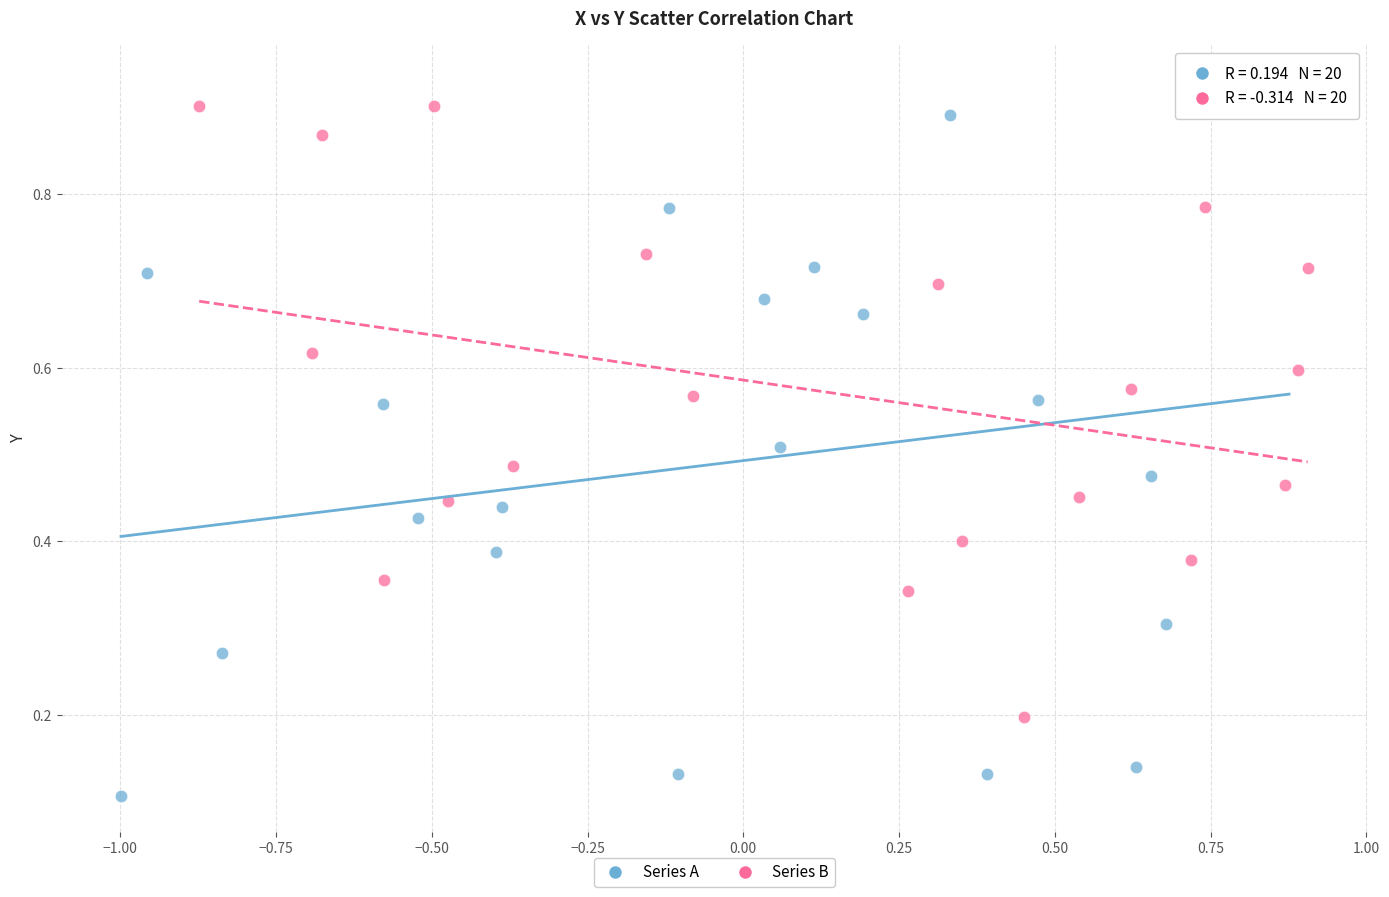

Which series contains the lowest Y value?

Series A